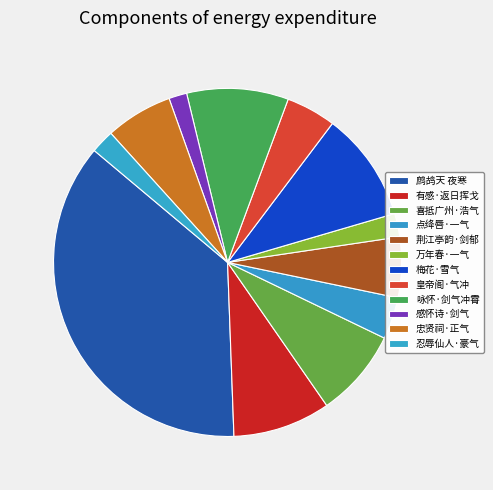

How many segments does this pie chart have?

12